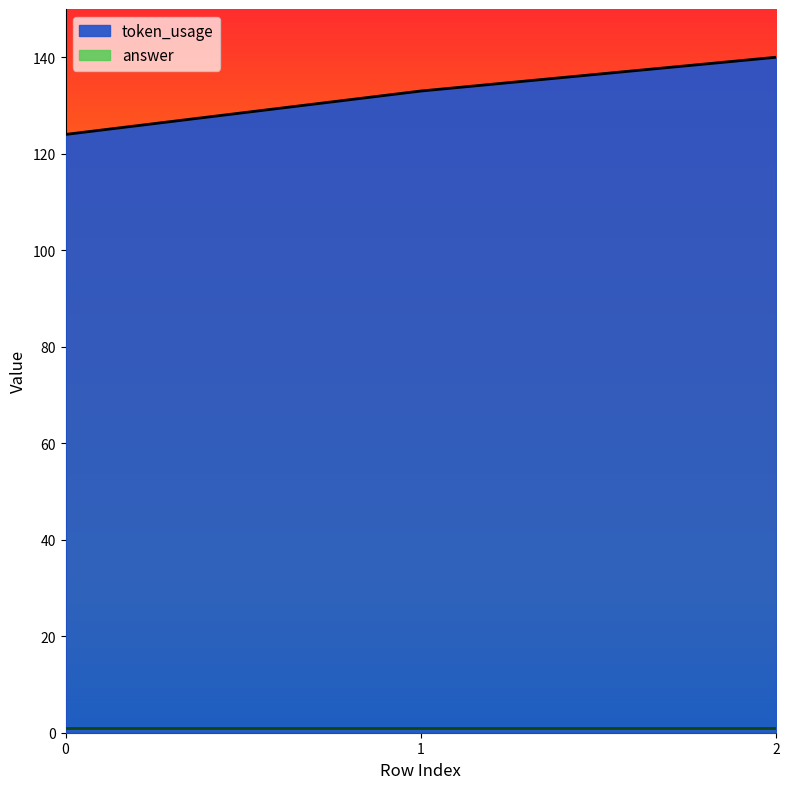

Rank the categories by value from lowest to highest.

0, 1, 2